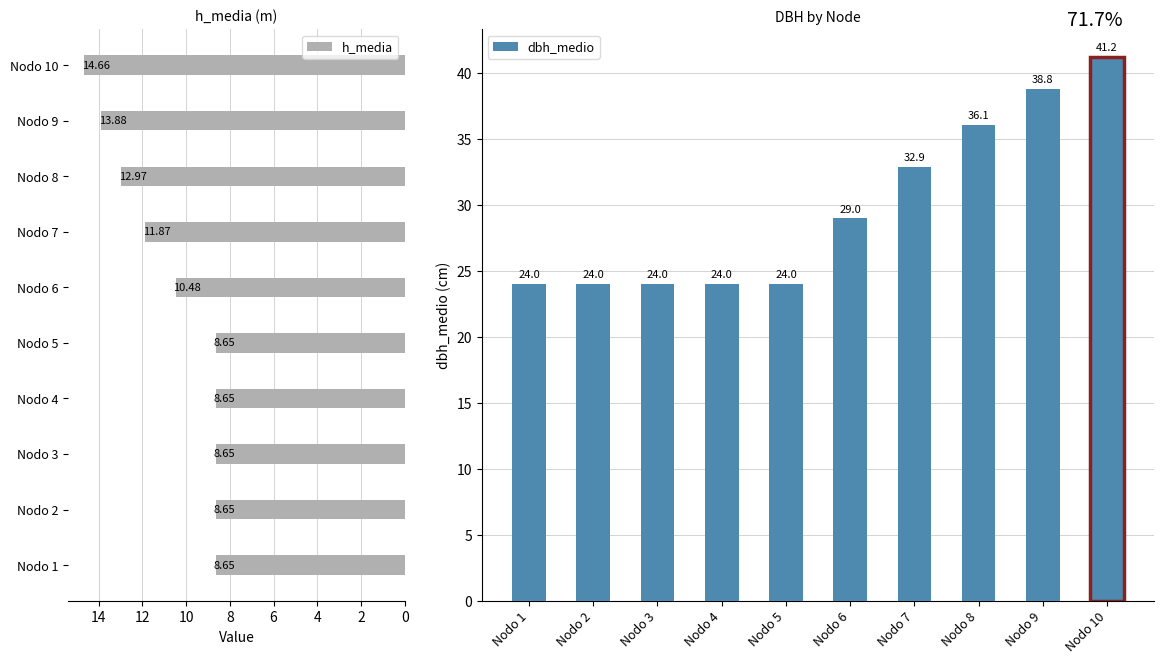

The dbh_medio series shows 15.2 at Nodo 9. True or false?

False